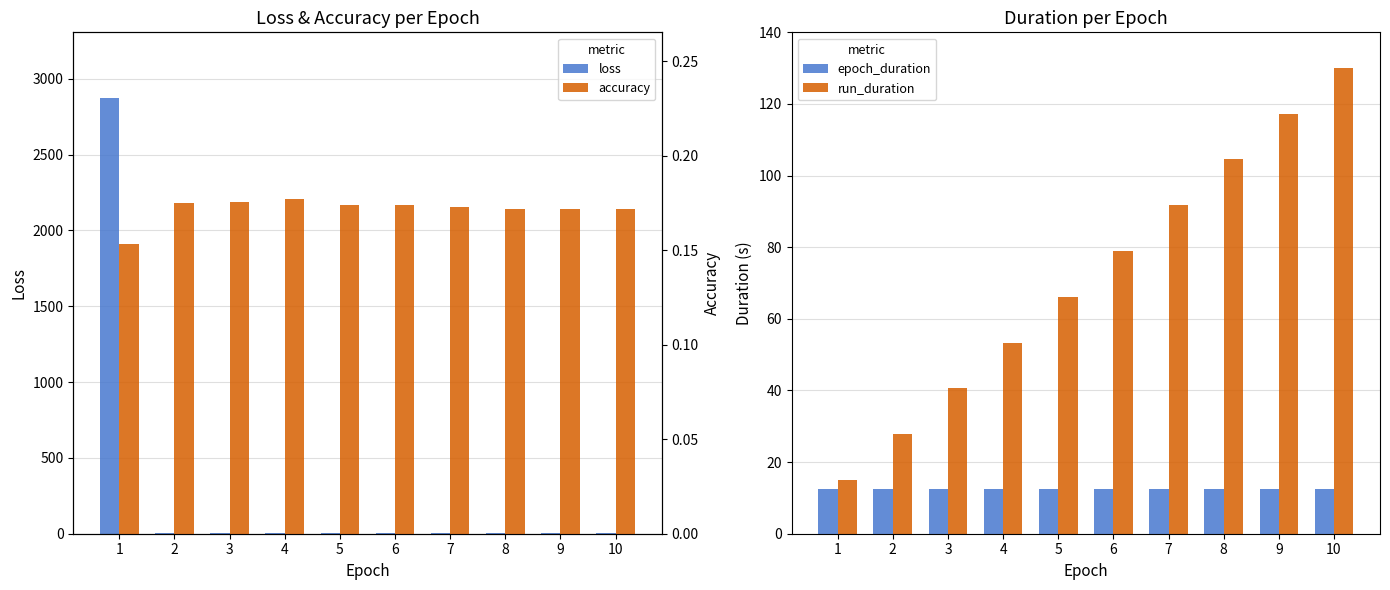

Is the value of run_duration at 4 greater than the value of epoch_duration at 7?

Yes